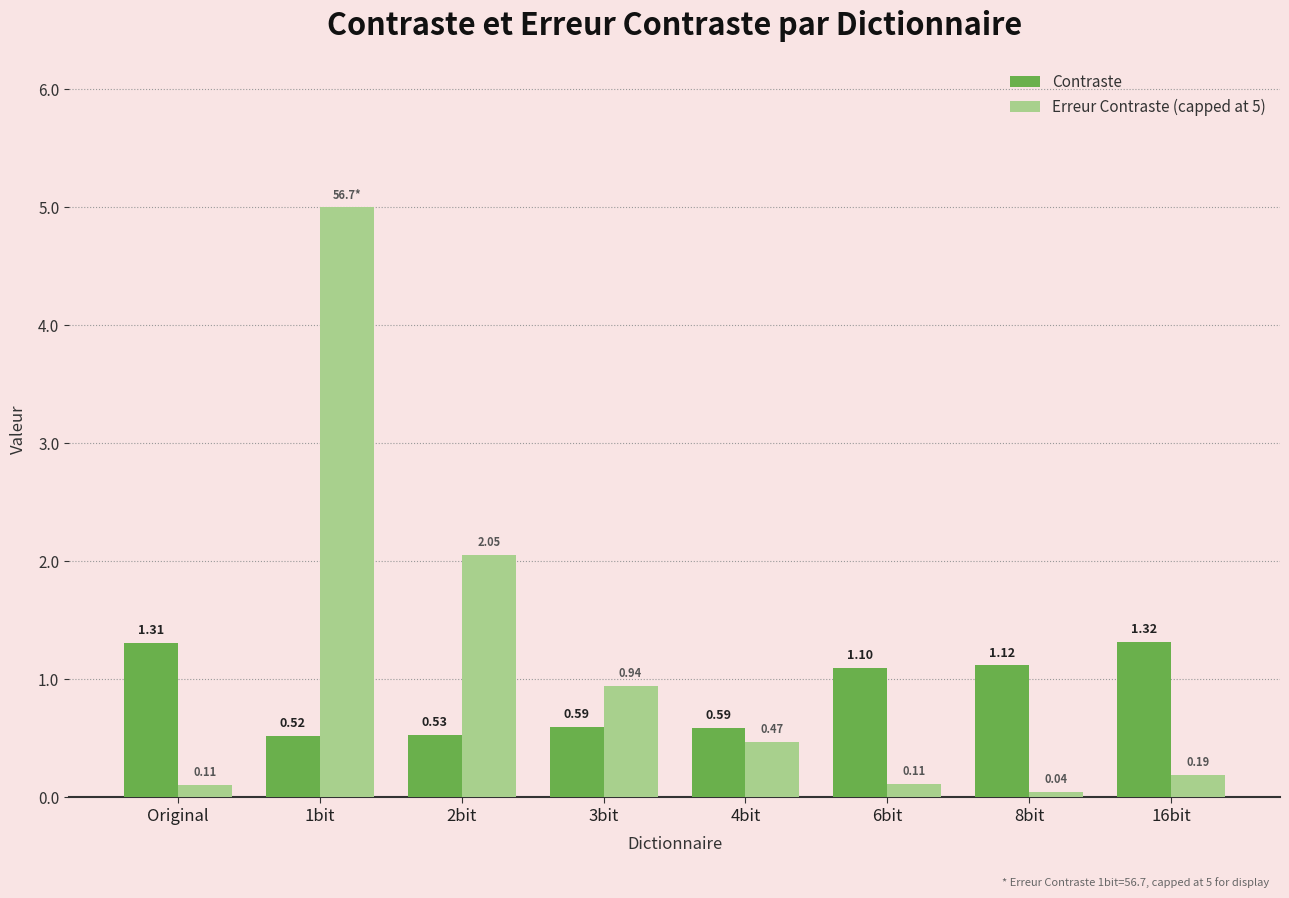

How many distinct data groups are displayed?

2